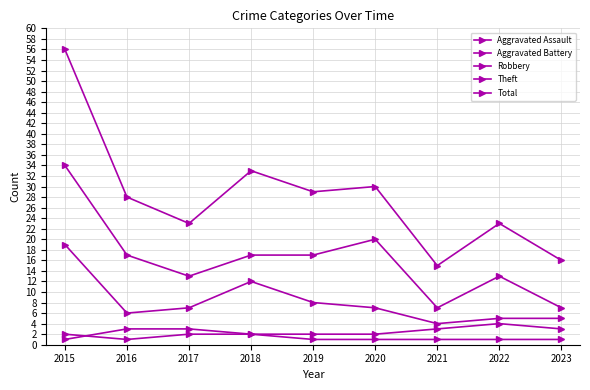

Does the chart have visible grid lines?

Yes